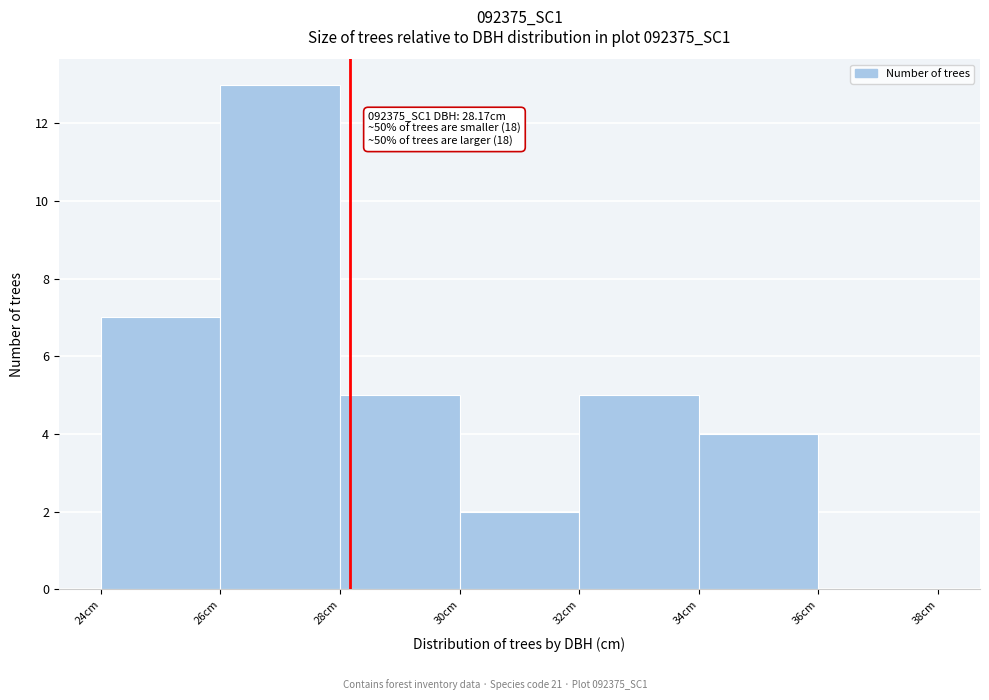

Which range on the x-axis has the tallest bar?

26 to 28